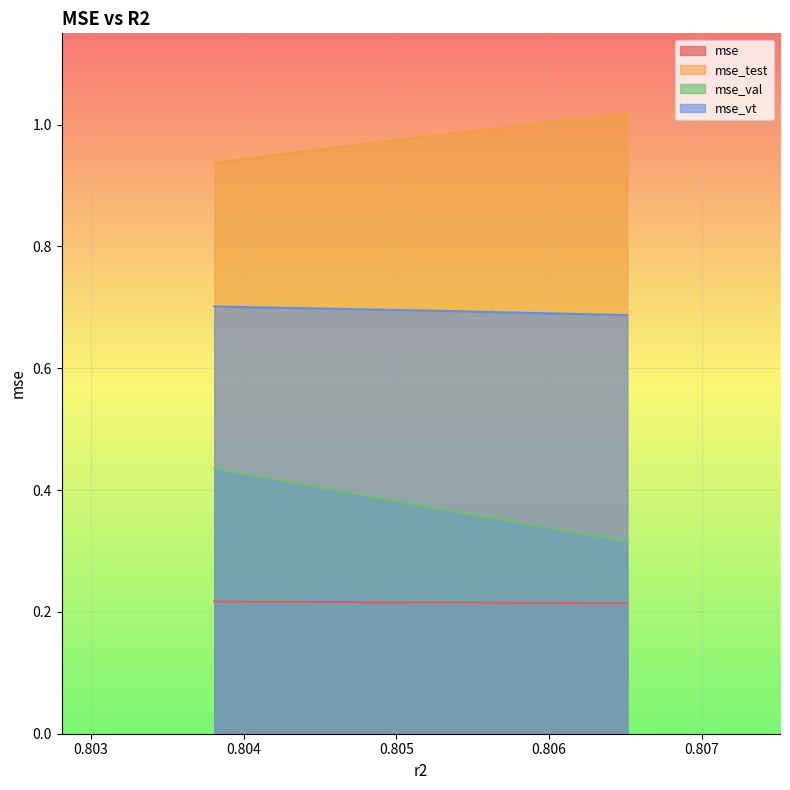

Does the chart display data point markers on the line(s)?

No